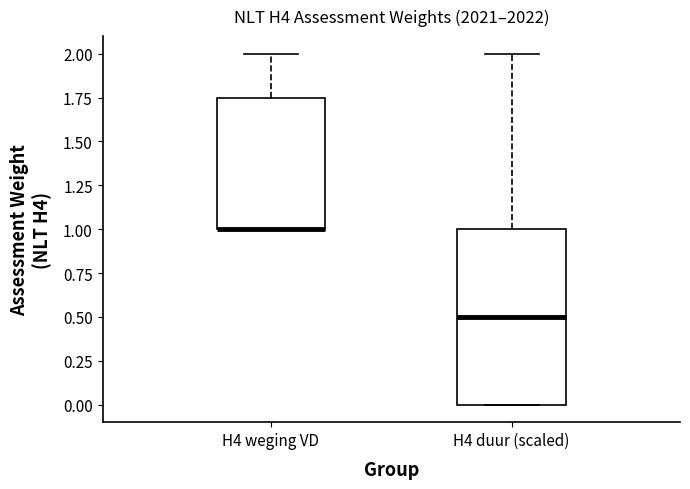

Reading left to right, read every box against the y-axis: the position of its median line, the range the box covers, and the ends of its whiskers. The values are not printed on the chart, so give them approximately, as read against the axis.

H4 weging VD: median 1.00 (drawn on the box's lower edge), box 1.00 to 1.75, whiskers 1.00 to 2.00
H4 duur (scaled): median 0.50, box 0.00 to 1.00, whiskers 0.00 to 2.00